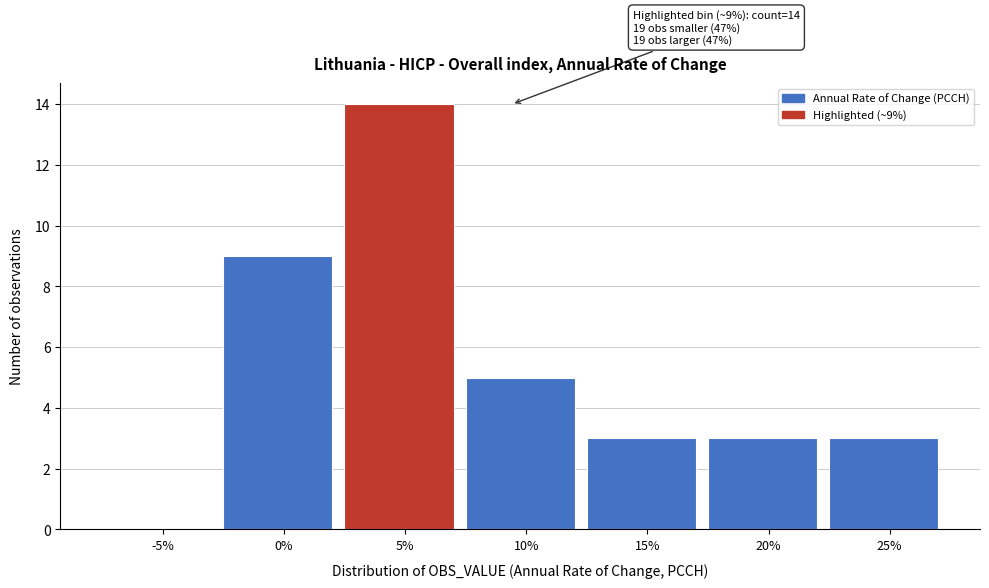

Reading right to left, what are all the values shown in this chart?

25%=3	20%=3	15%=3	10%=5	5%=14	0%=9	-5%=0